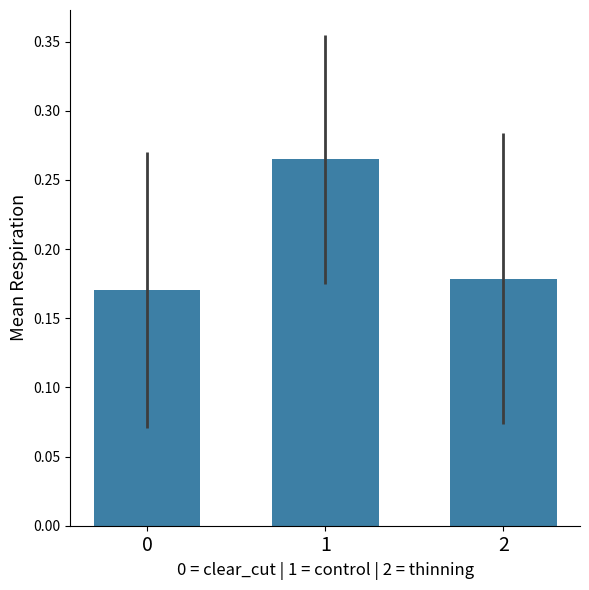

How many values are between 0 and 1?

3